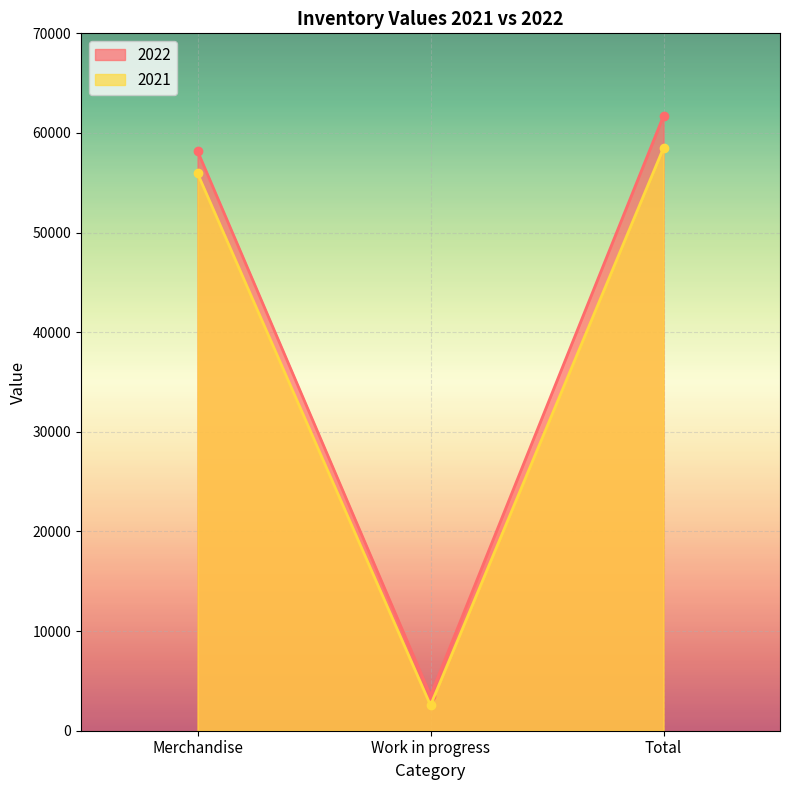

Rank the series by their maximum value, from lowest to highest.

2021, 2022